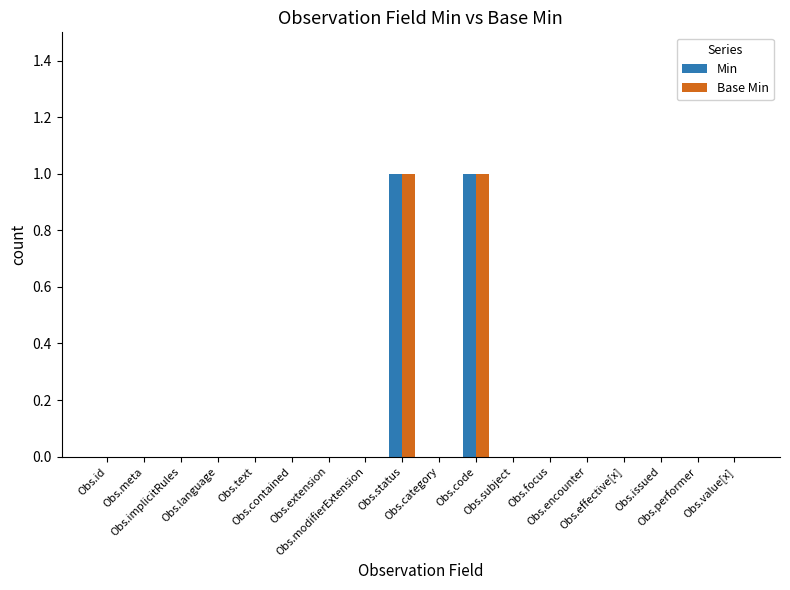

How many series are shown in this chart?

2